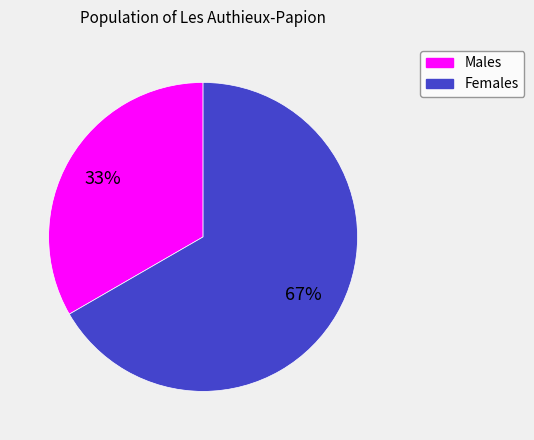

Which has a higher value, Females or Males?

Females